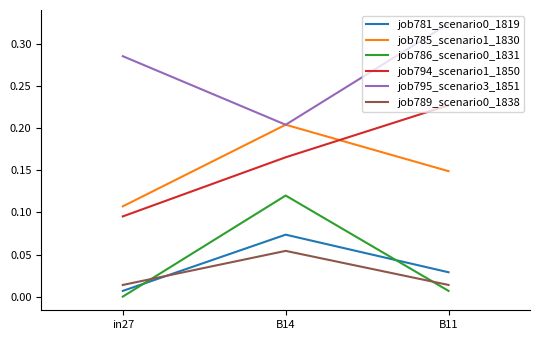

List the labels in order of job785_scenario1_1830 value, smallest first.

in27, B11, B14